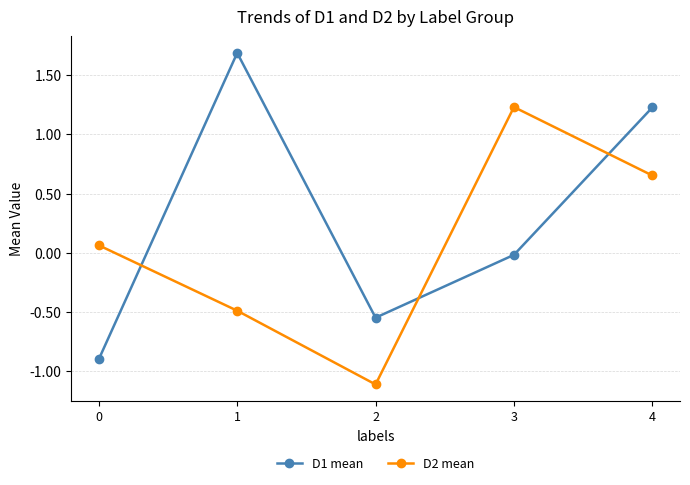

What is the value of the D1 mean point at the 1st from the left?

-0.9